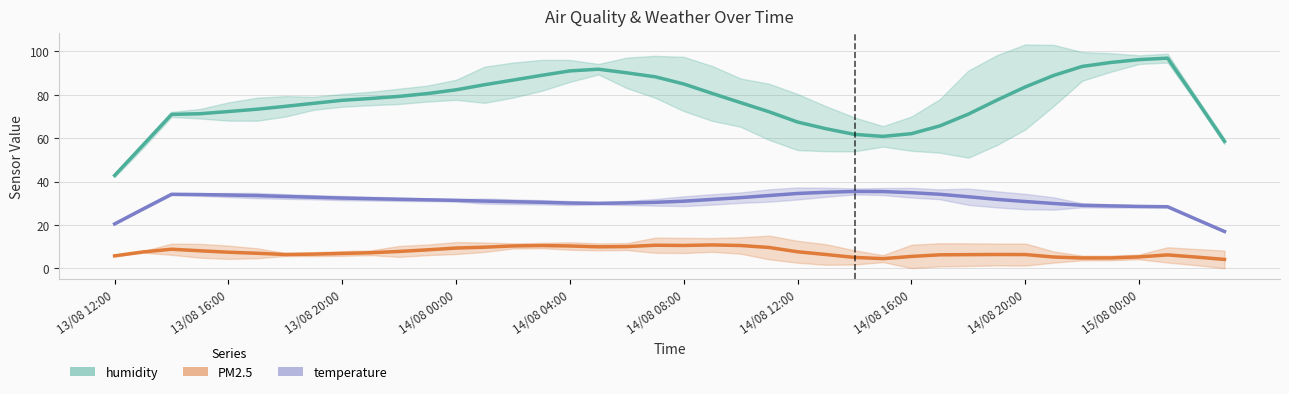

Which series has the largest range (max minus min)?

humidity